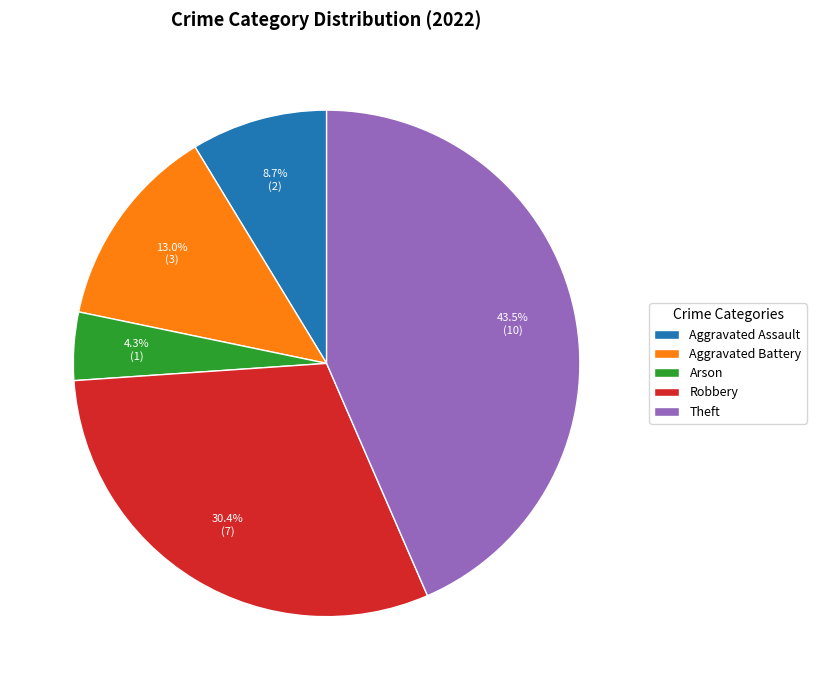

How many slices are in this pie chart?

5